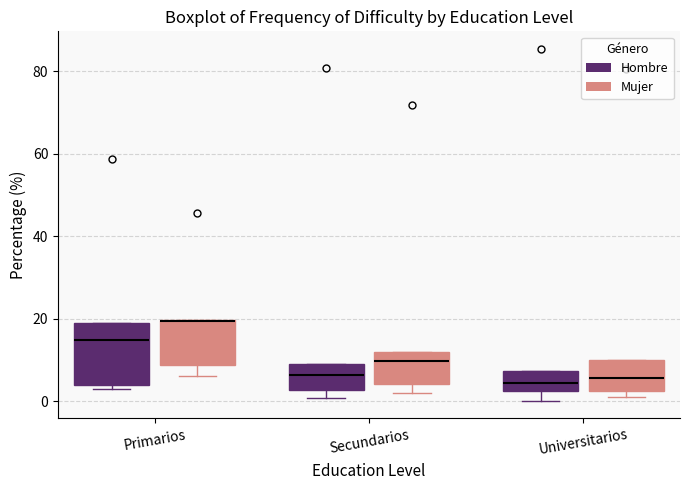

Which box is the tallest, from its lower edge to its upper edge?

Primarios (Hombre)